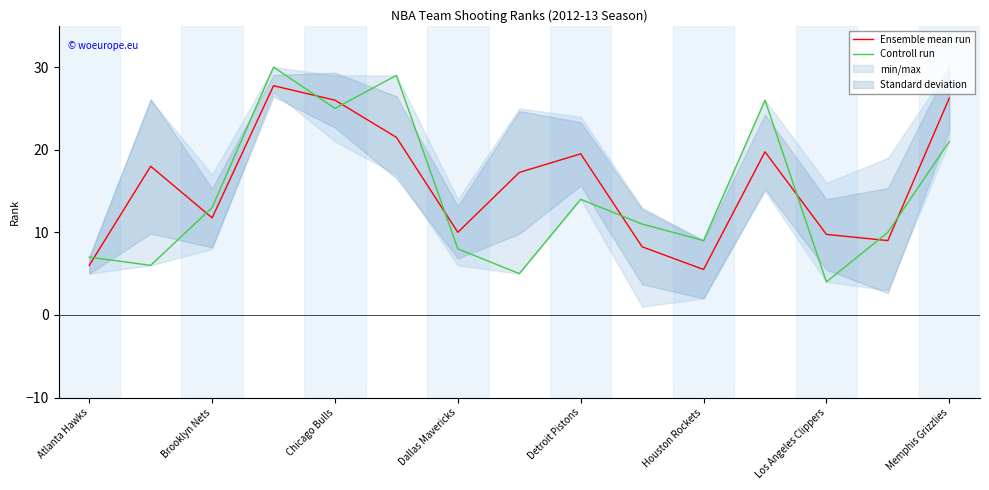

The value of Ensemble mean run at Los Angeles Clippers is 9.8. True or false?

True